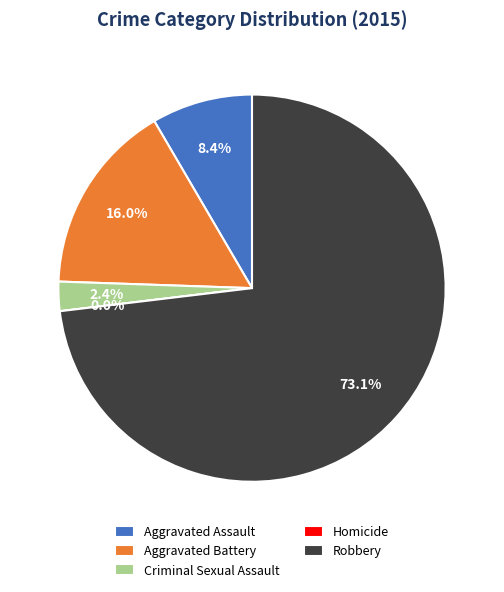

To the nearest percent, what is the combined percentage of Robbery and Homicide?

73%